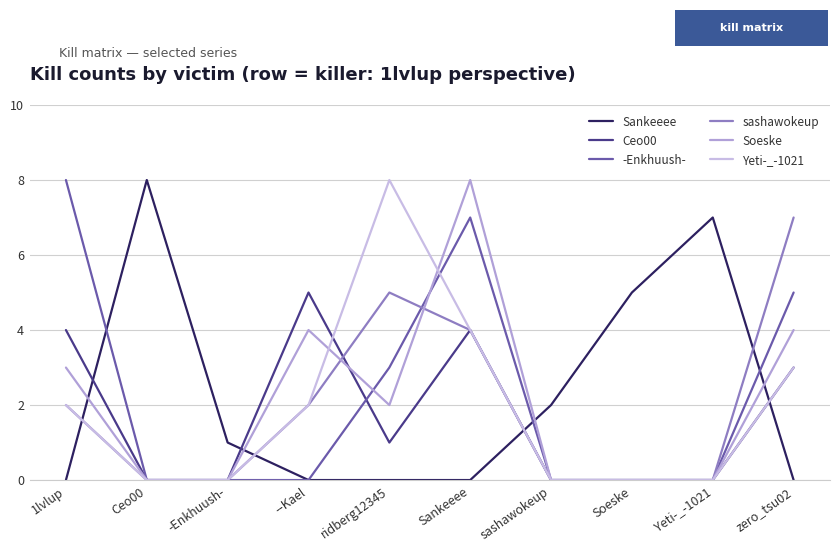

Rank the categories by -Enkhuush- value from lowest to highest.

Ceo00, -Enkhuush-, --Kael, sashawokeup, Soeske, Yeti-_-1021, ridberg12345, zero_tsu02, Sankeeee, 1lvlup